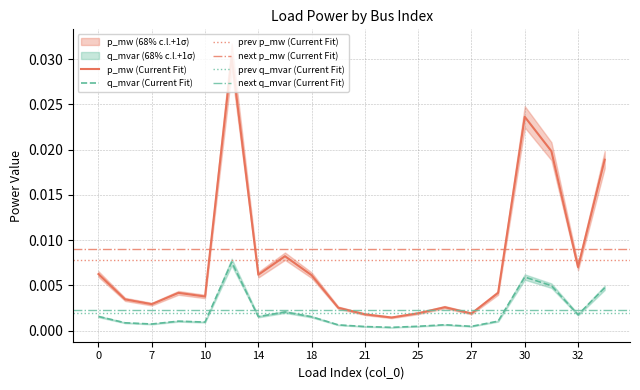

The q_mvar series shows 0.0 at 20. True or false?

False